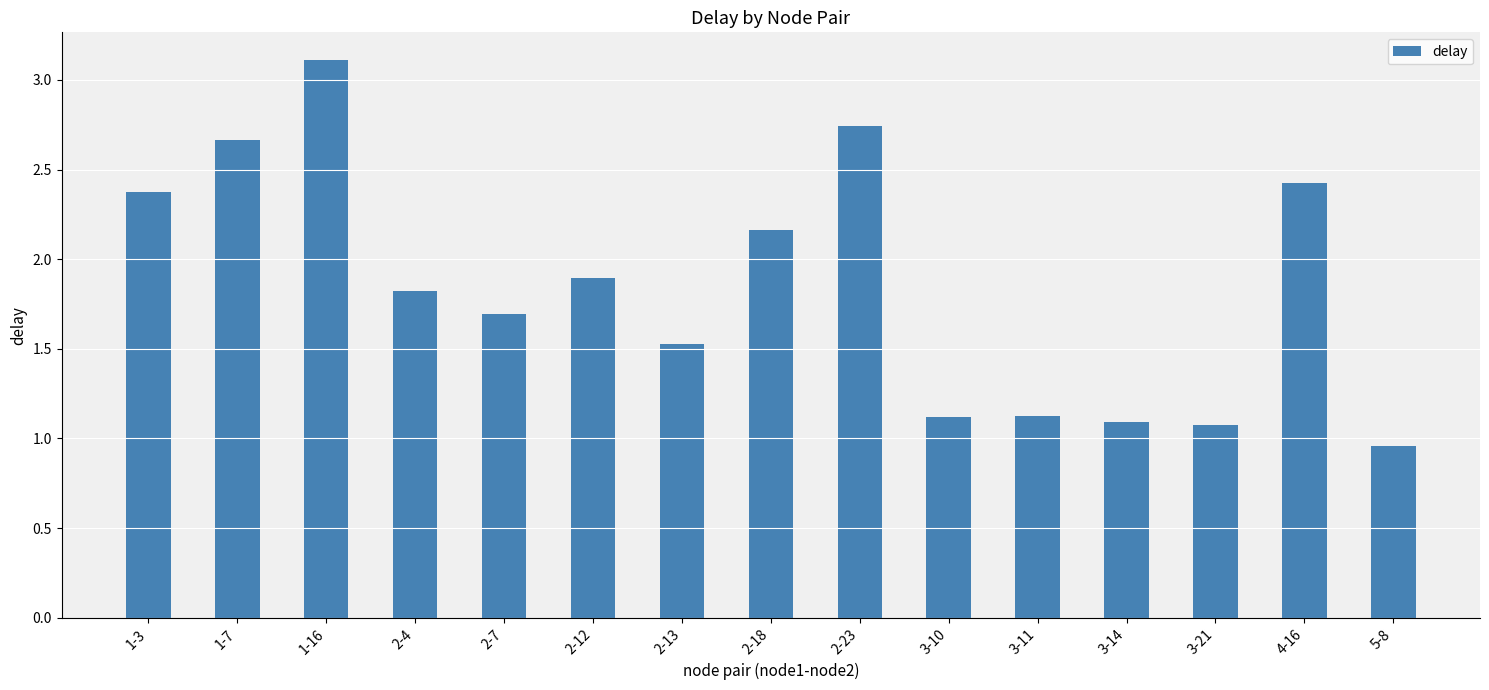

What is the sum of all values?

27.8